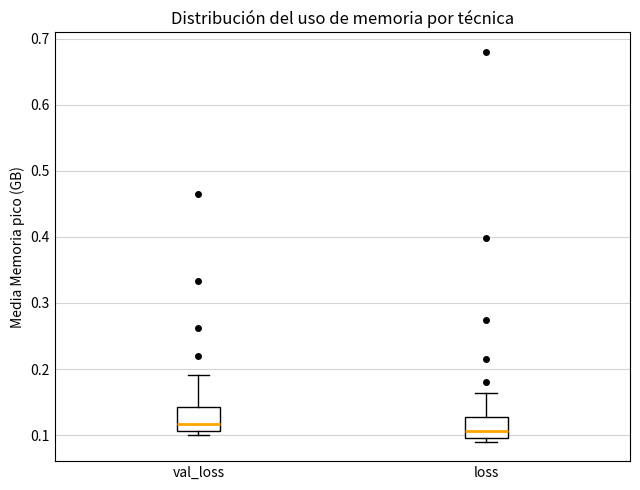

Reading left to right, read every box against the y-axis: the position of its median line, the range the box covers, and the ends of its whiskers. The values are not printed on the chart, so give them approximately, as read against the axis.

val_loss: median 0.12, box 0.11 to 0.14, whiskers 0.10 to 0.19
loss: median 0.11, box 0.10 to 0.13, whiskers 0.09 to 0.16